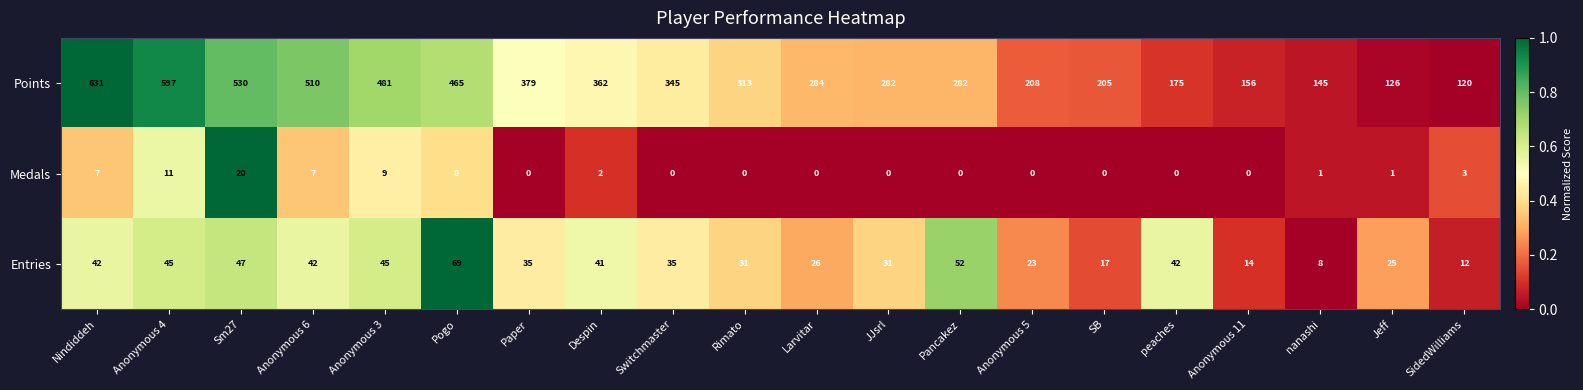

What is the difference between the highest and lowest values at Nindiddeh?

624